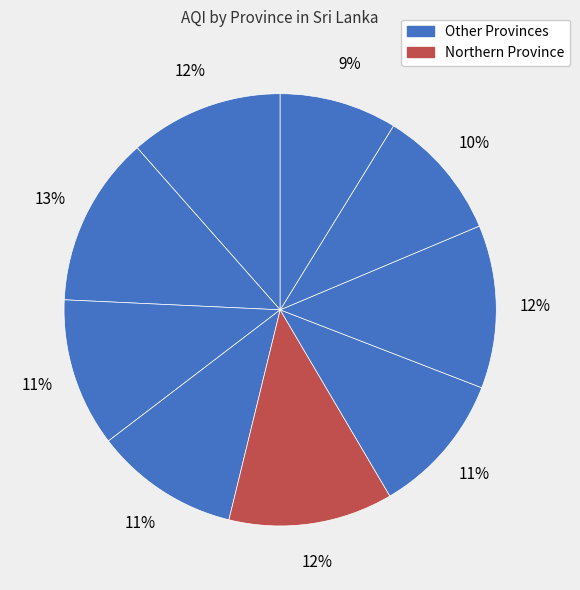

Count the number of slices in the pie.

9